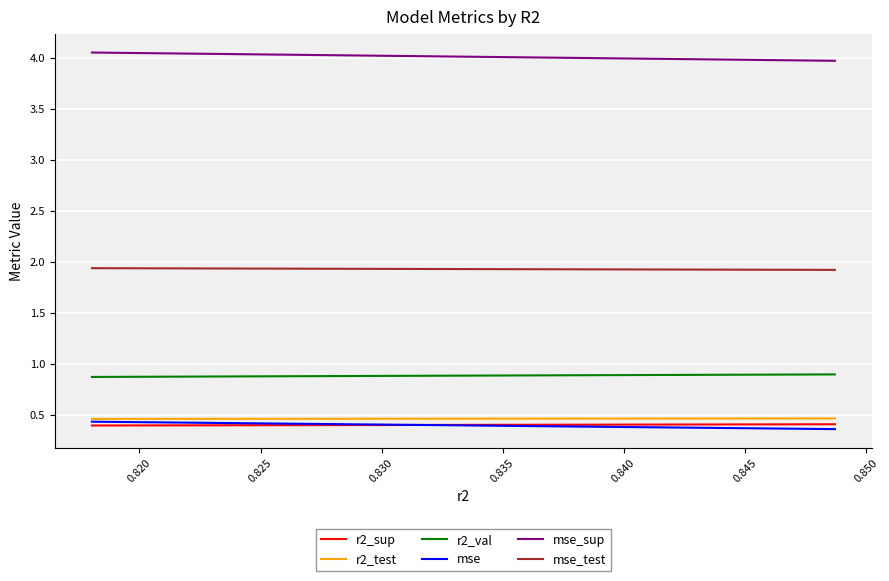

How many r2_sup values are between 0 and 1?

10